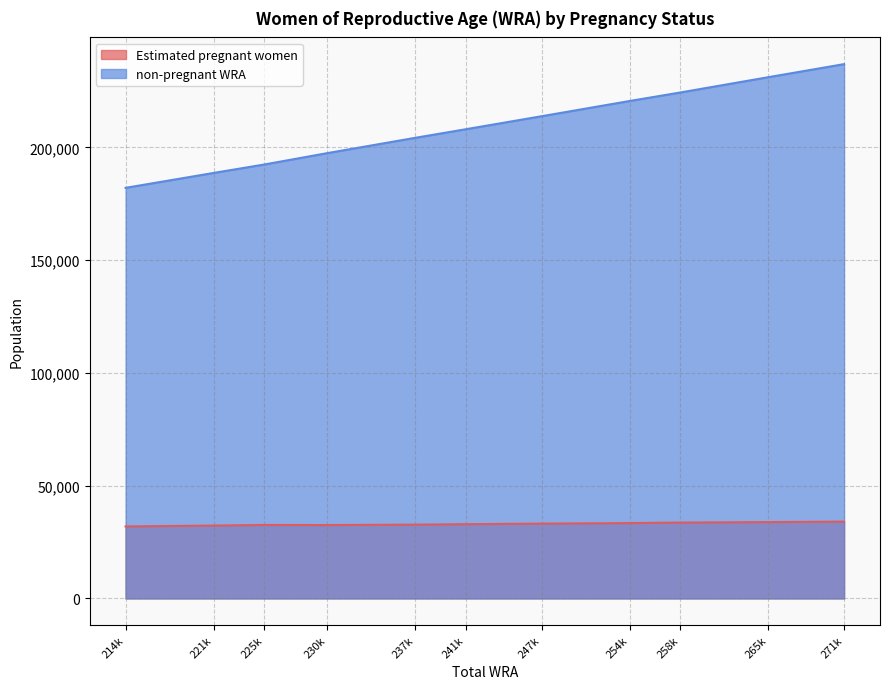

What is the difference between the Estimated pregnant women values at 265k and 237k?

1126.0